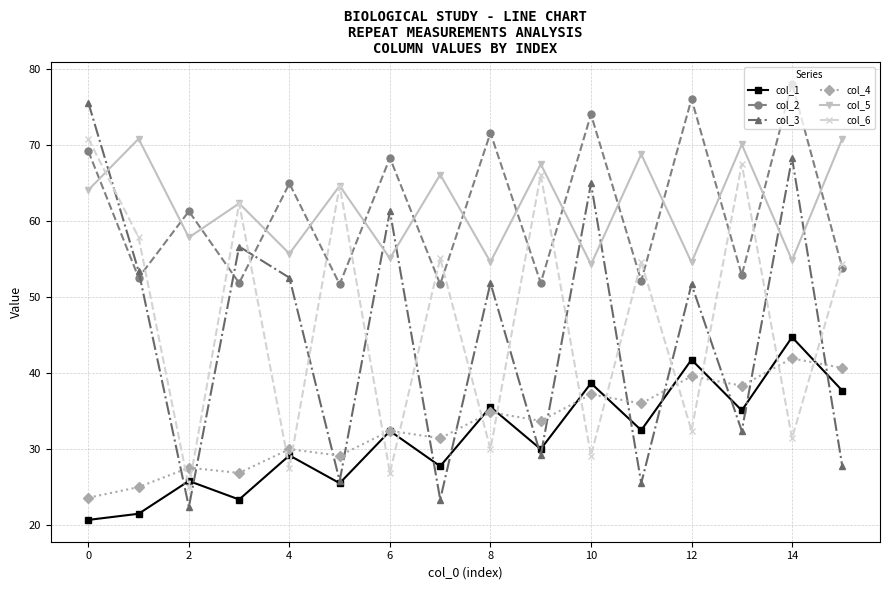

True or false: col_5 has more than 2 interior local peaks.

True